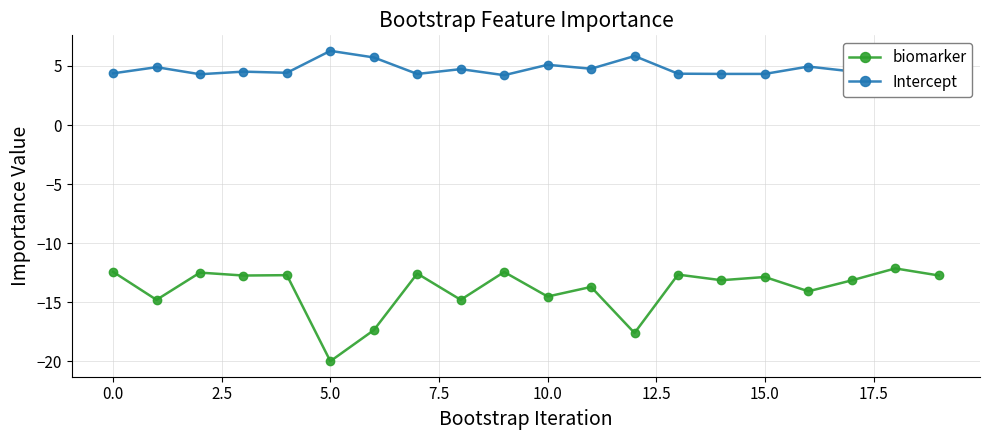

True or false: biomarker has more than 2 interior local peaks.

True